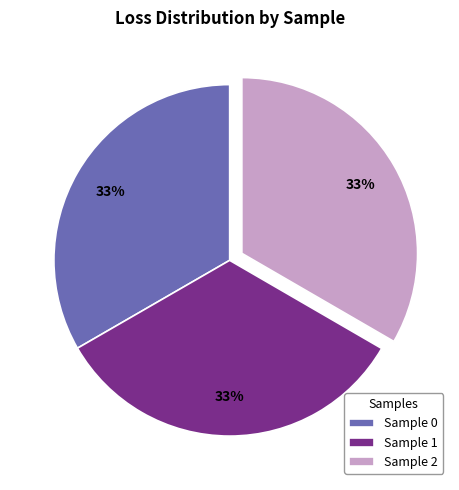

What is the ratio of the value at Sample 1 to the value at Sample 2?

1.0